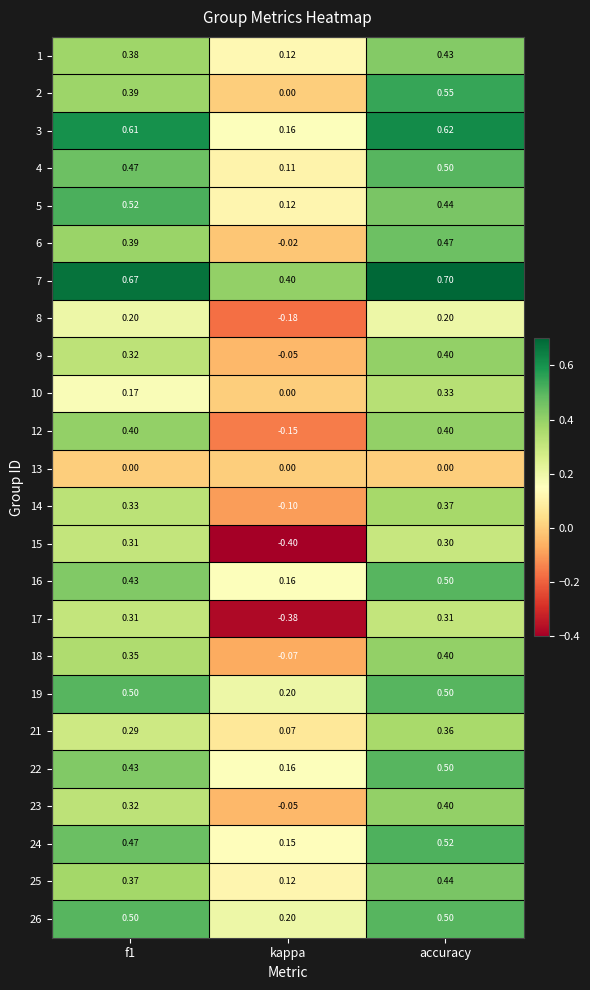

At which label is 19 closest to 0?

kappa